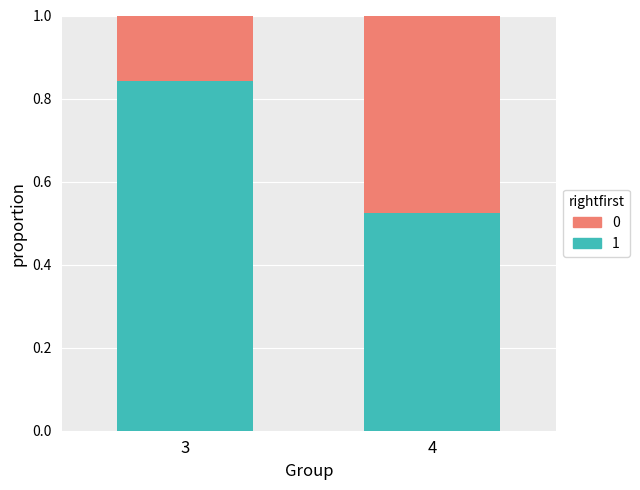

What is the total value across all series at 3?

1.0